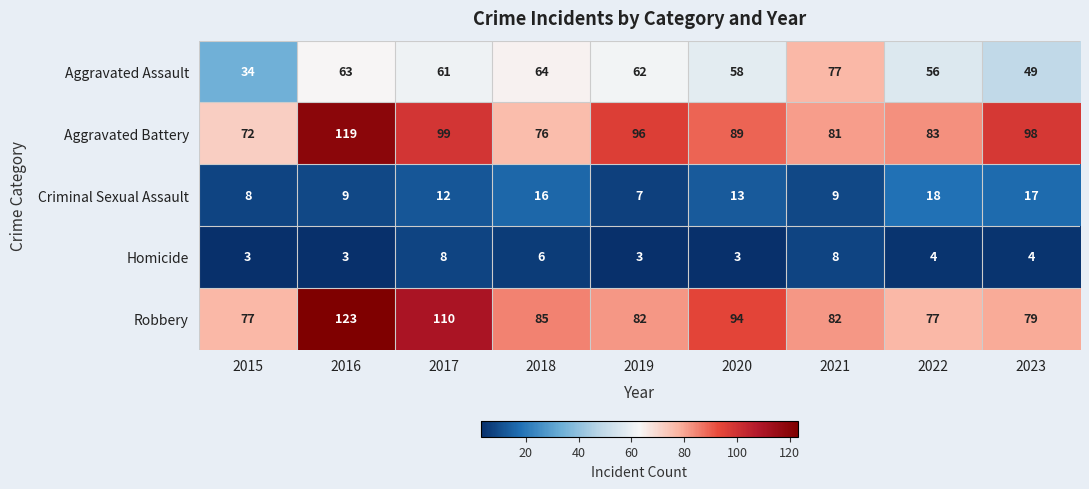

Which series has the widest spread of values?

Aggravated Battery